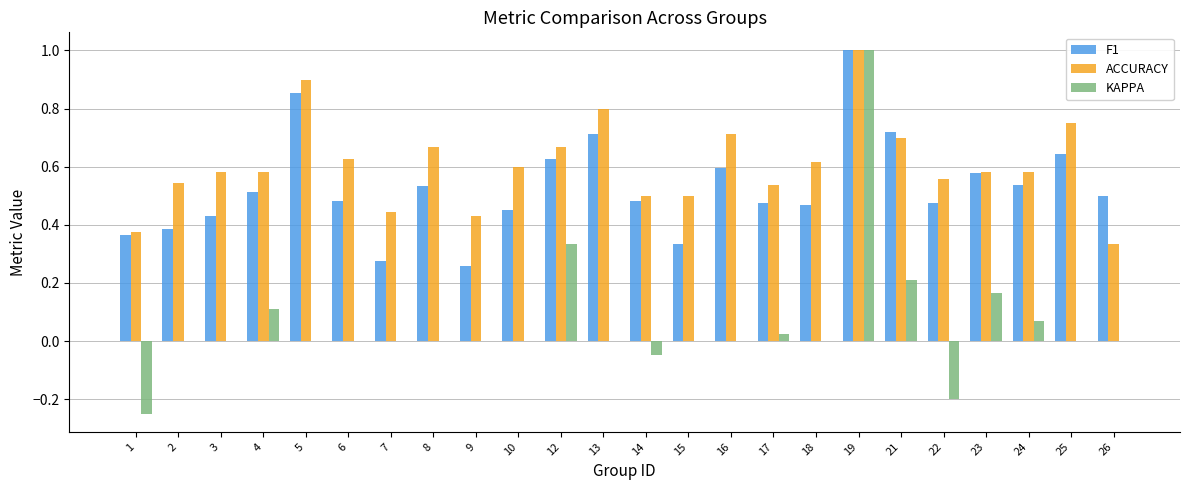

Is the value of KAPPA at 6 greater than the value of F1 at 17?

No